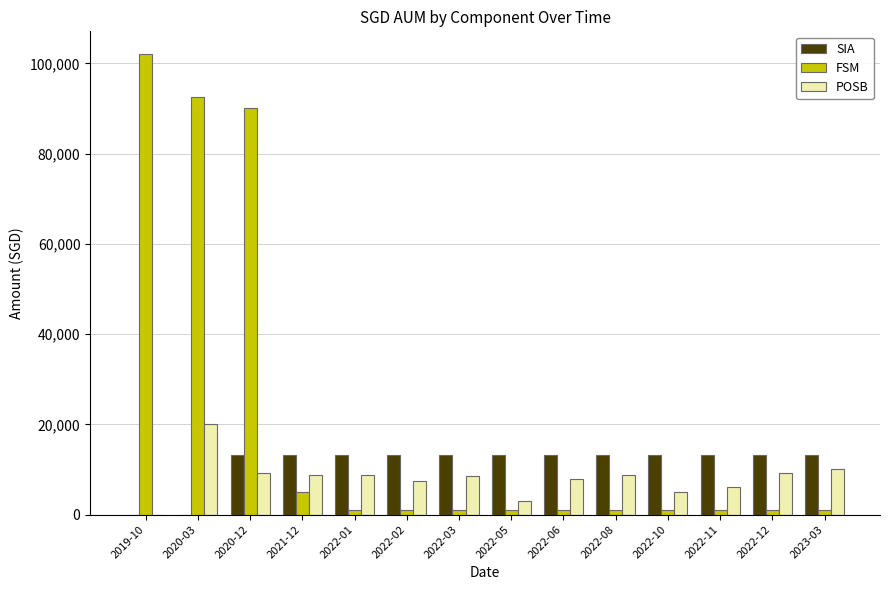

Which series has the largest total across all categories?

FSM